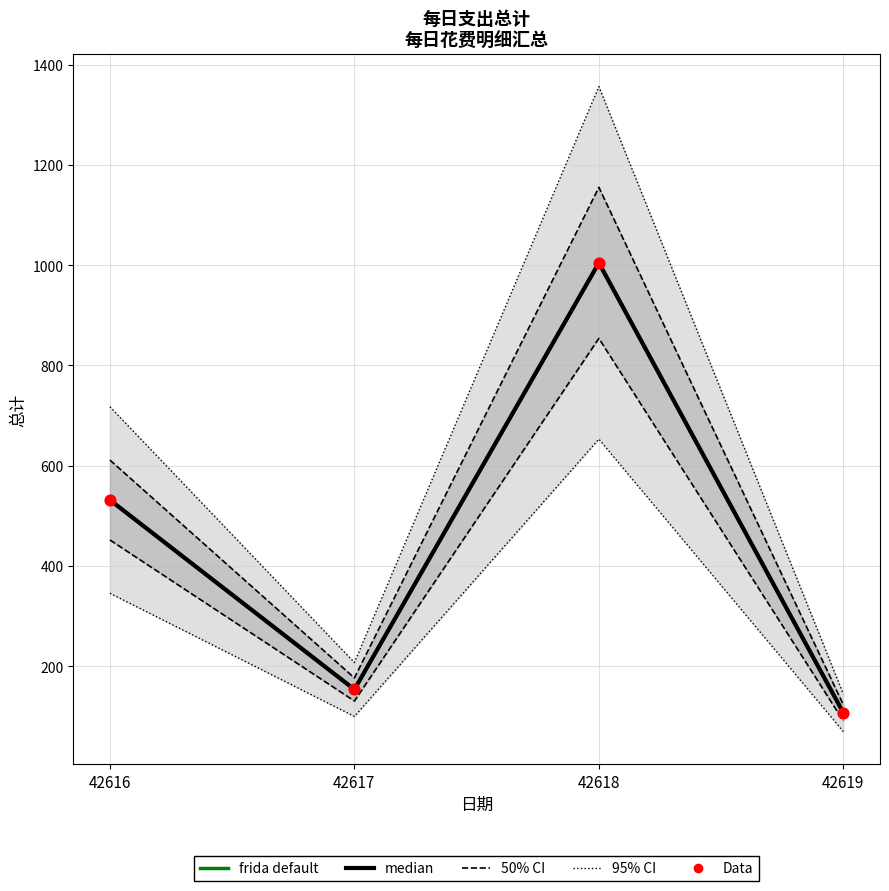

Is the value of median at 42616 greater than the value of frida default at 42617?

Yes